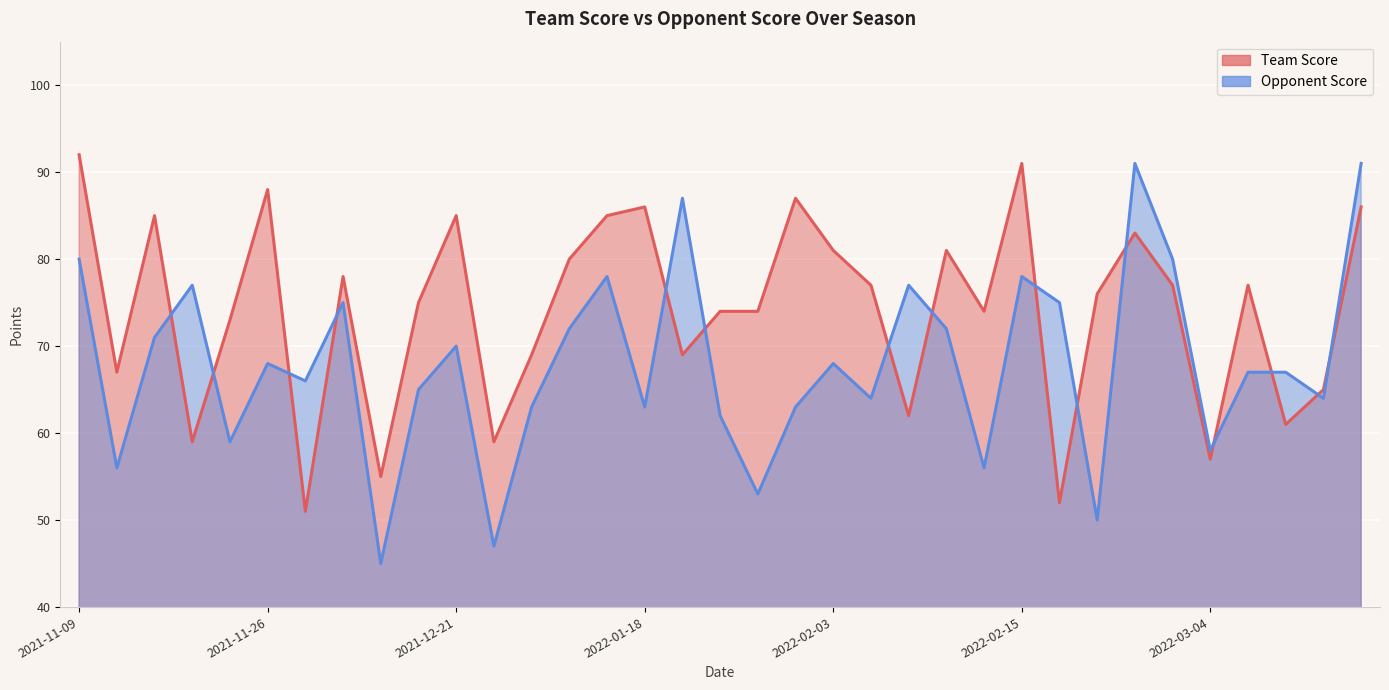

Which series has the widest spread of values?

Opponent Score